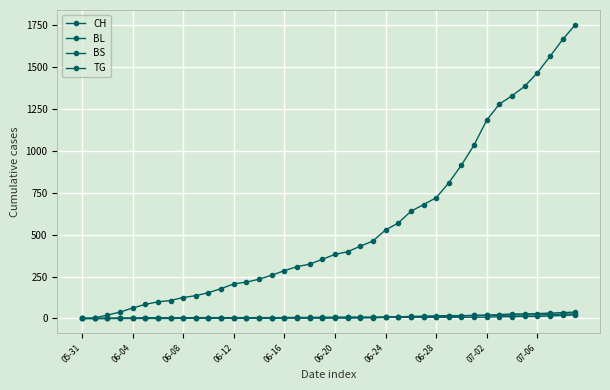

Count the number of categories in the chart.

40